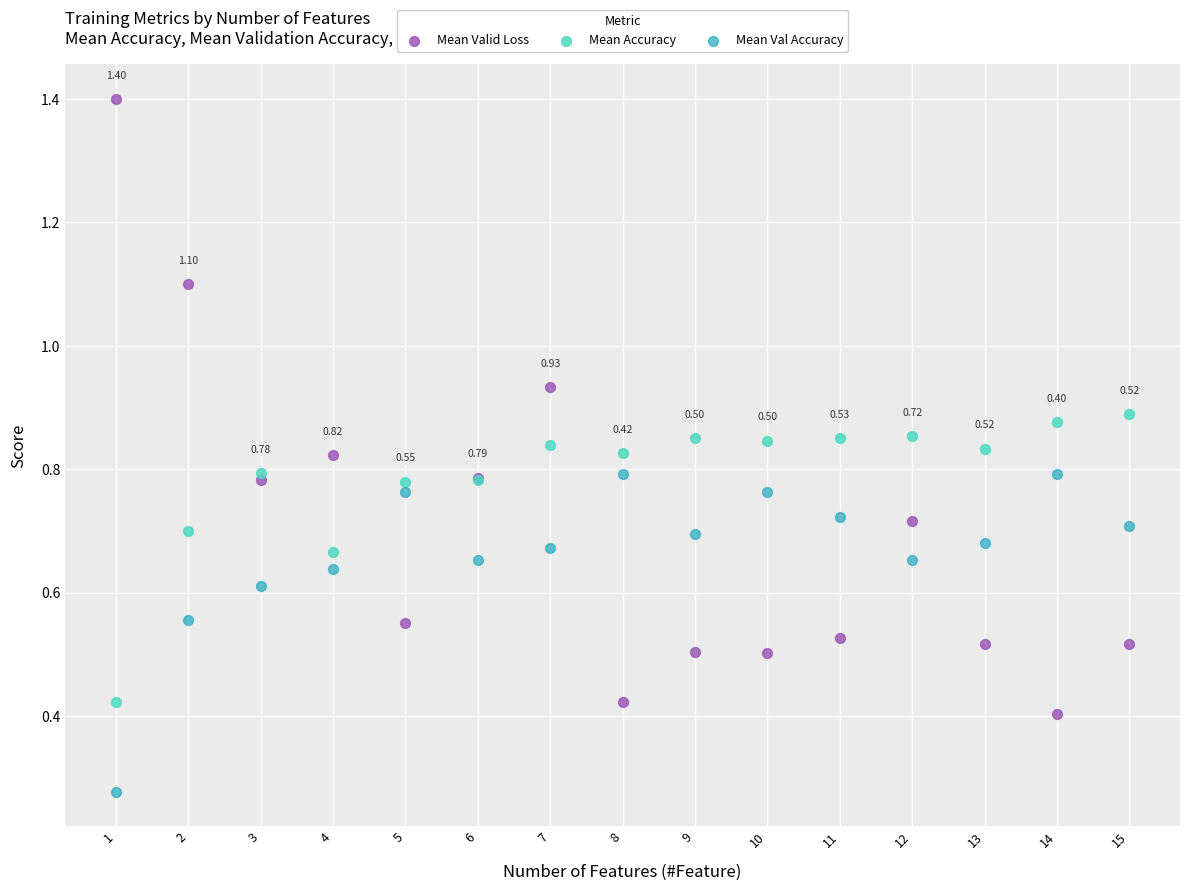

Which series contains the highest Y value?

Mean Valid Loss